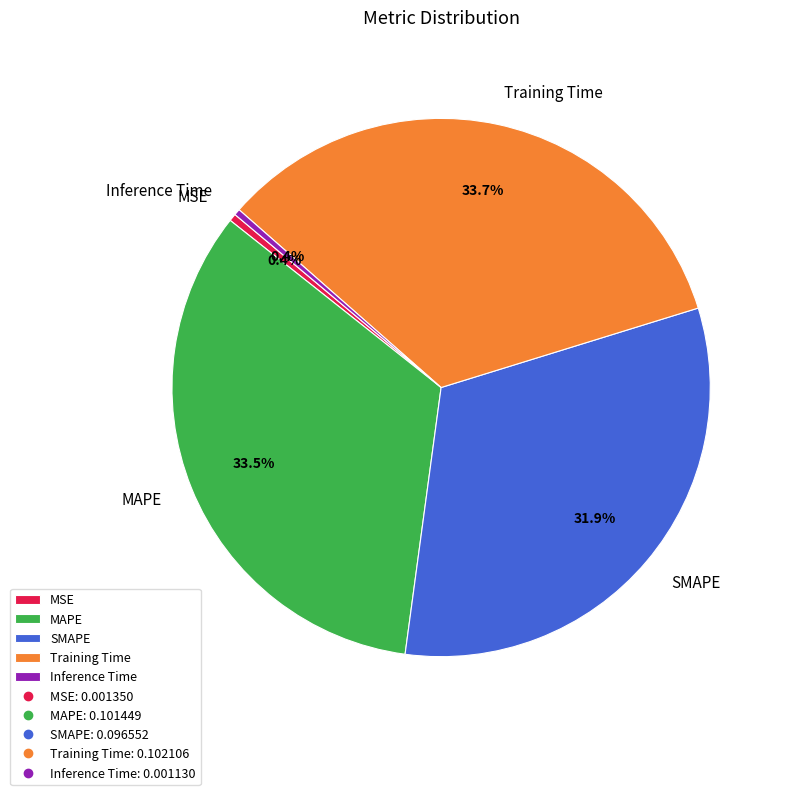

To the nearest percent, what is the difference between the largest and smallest slice percentages?

33%